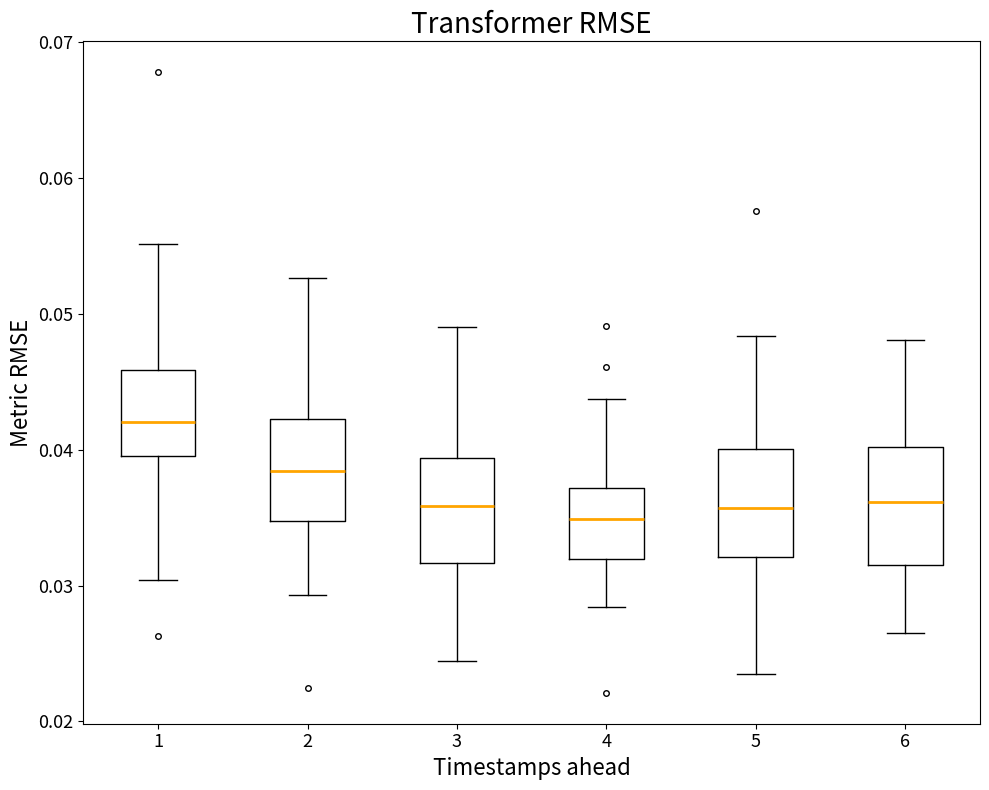

Where does the upper whisker of the box at x = 4 end on the y-axis? The values are not printed on the chart, so give them approximately, as read against the axis.

0.044